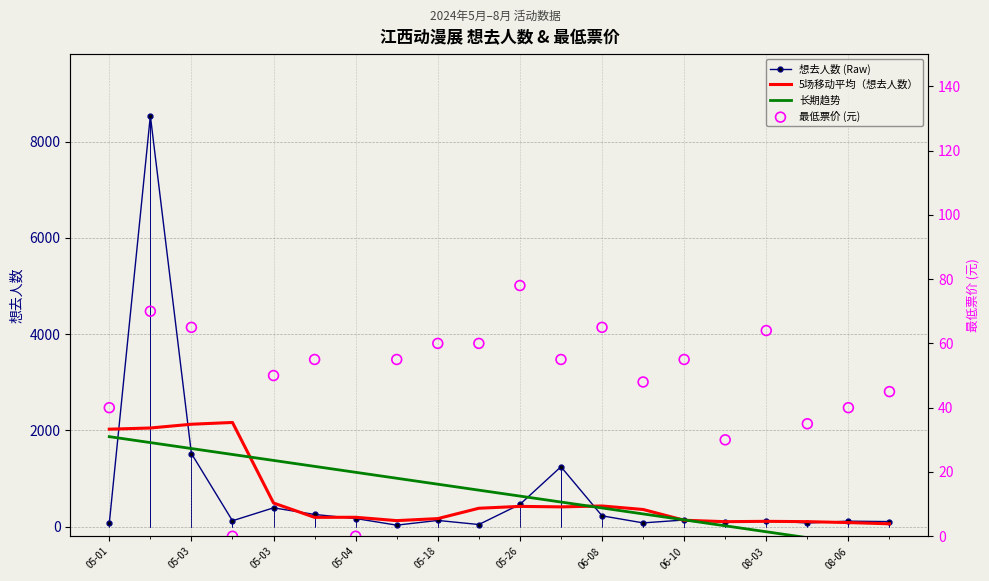

Is the value of 最低票价 (元) at 05-26 greater than the value of 长期趋势 at 05-26?

No